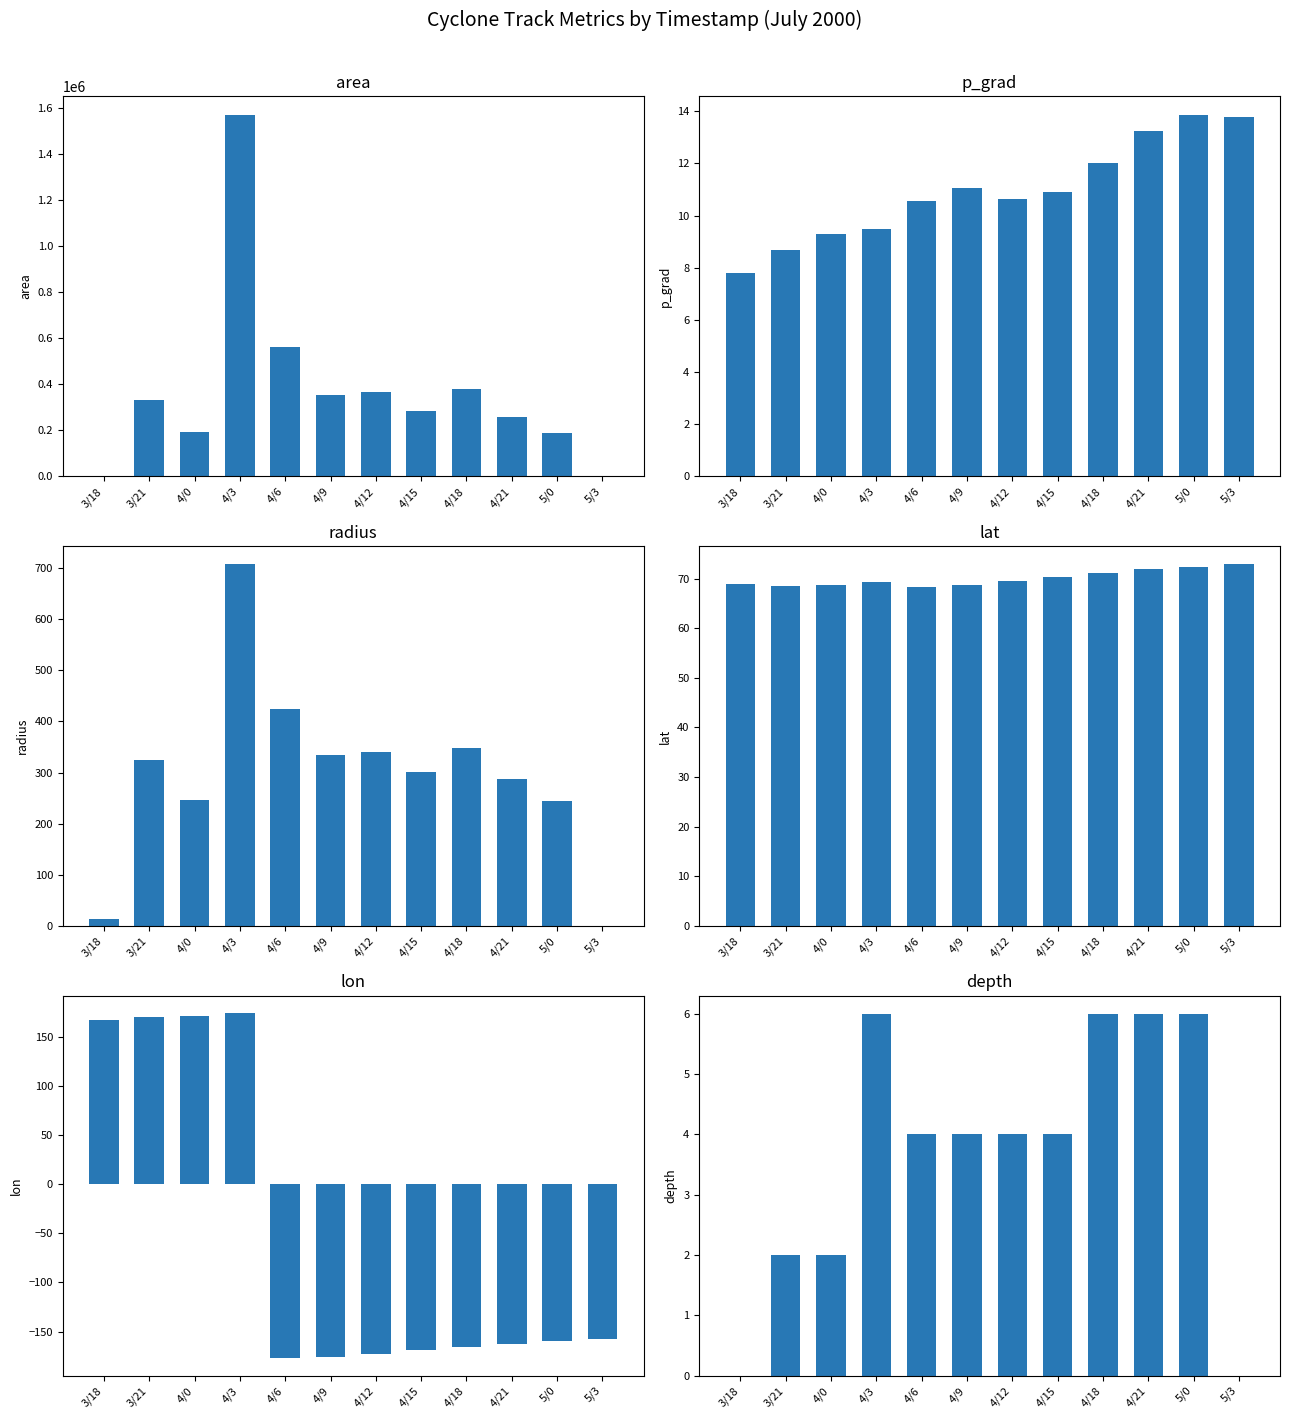

What value does the lon series have at 4/12?

-172.8